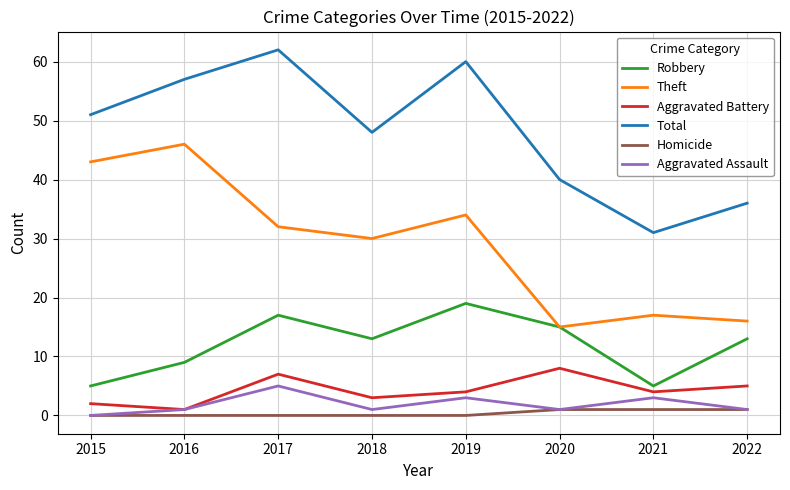

List the series in order of their peak value, highest first.

Total, Theft, Robbery, Aggravated Battery, Aggravated Assault, Homicide